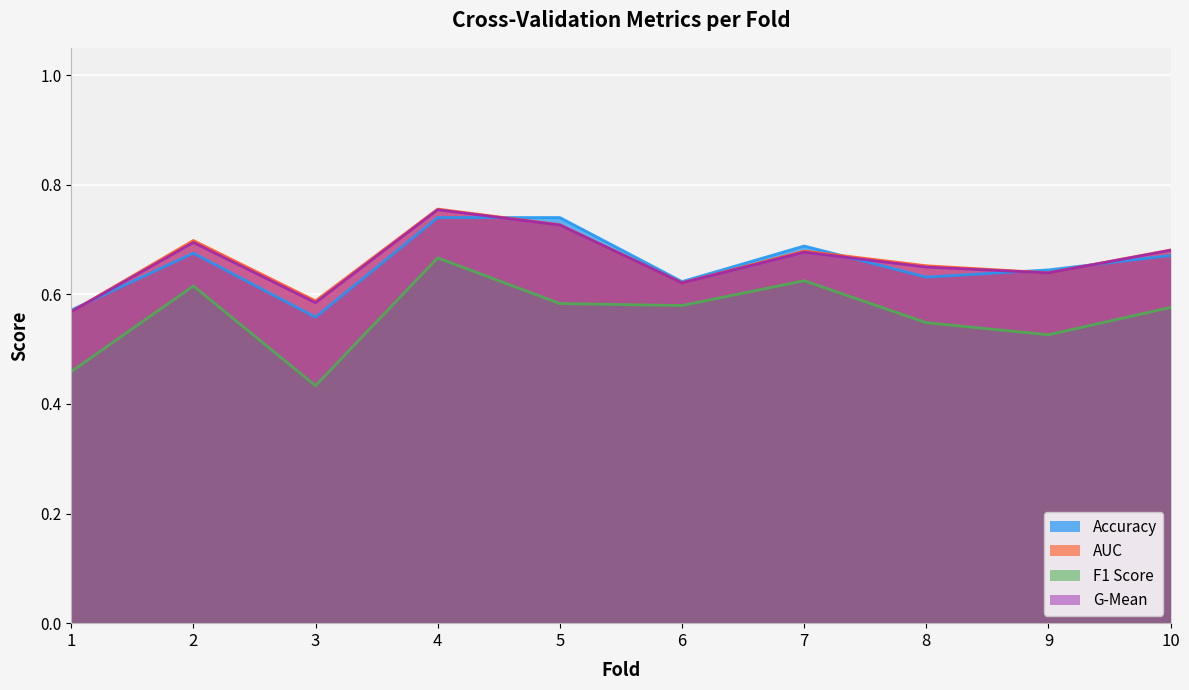

What is the difference between the maximum and second lowest values in the g_mean series?

0.2